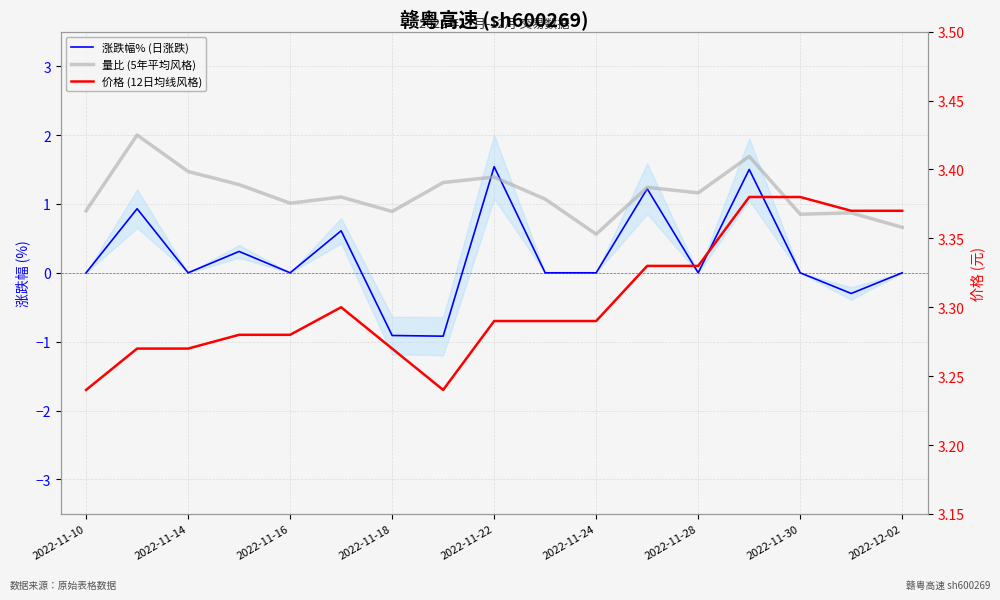

Which has a higher value, 2022-11-24 or 2022-11-14?

2022-11-14